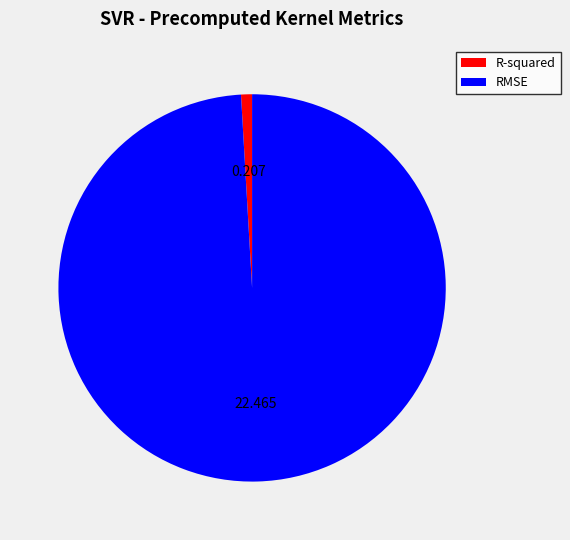

Between R-squared and RMSE, which is larger?

RMSE